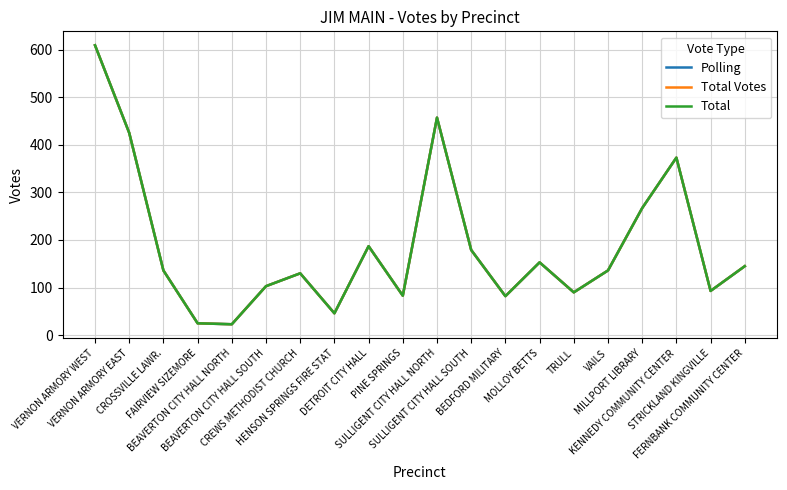

Which category has the highest value in the Total Votes series?

VERNON ARMORY WEST